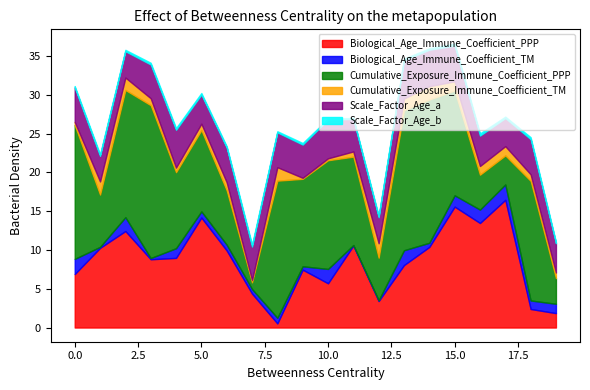

Which series has the largest range (max minus min)?

Cumulative_Exposure_Immune_Coefficient_PPP